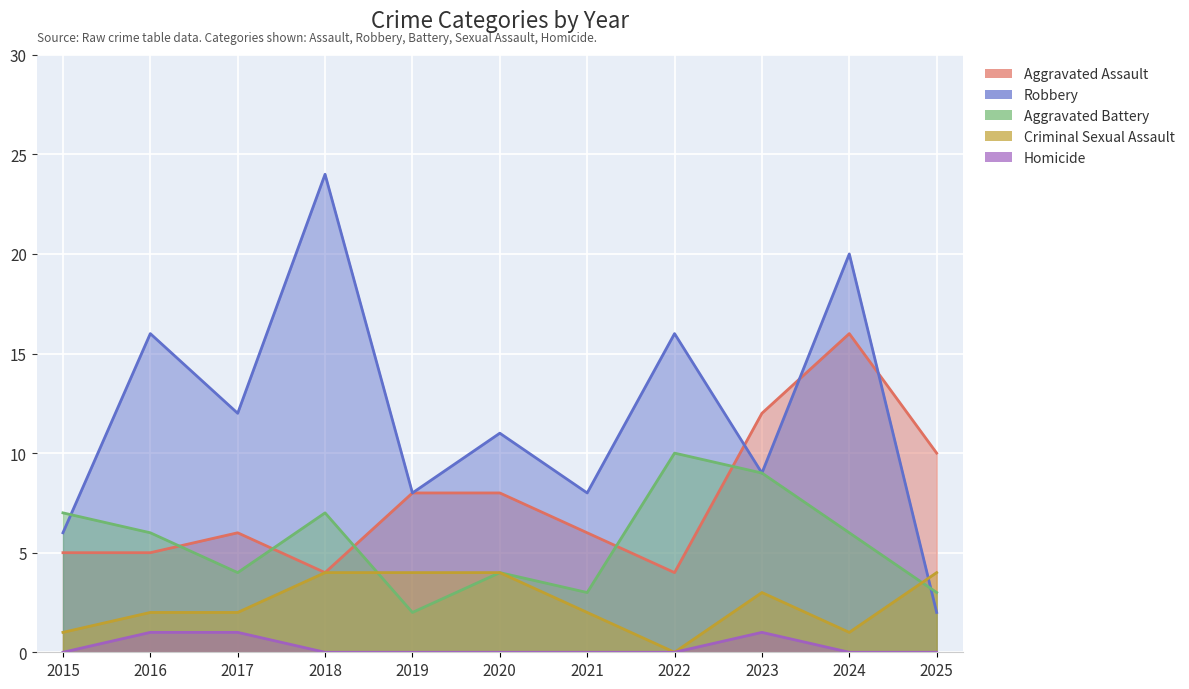

True or false: Robbery has more than 1 interior local peaks.

True